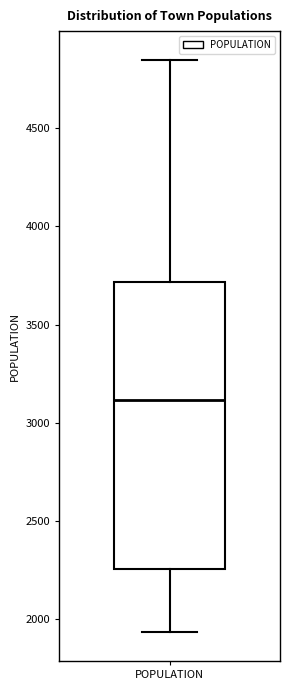

Transcribe this box plot: give where the median line is, the range the box spans, and where the two whiskers end, as read against the y-axis. The values are not printed on the chart, so give them approximately, as read against the axis.

median 3100, box 2250 to 3700, whiskers 1950 to 4850